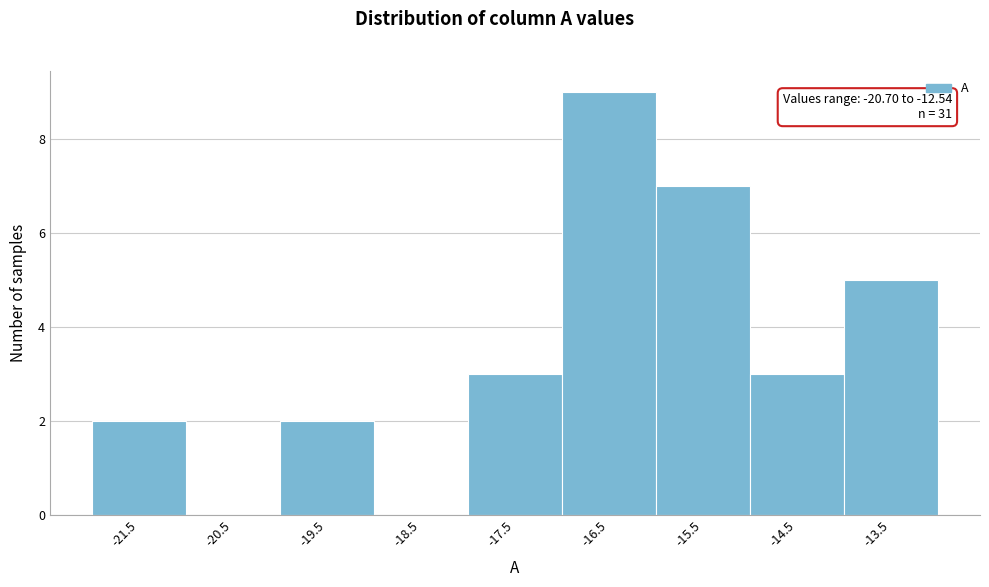

Reading left to right, list all the values displayed in this chart.

-21.5=2	-20.5=0	-19.5=2	-18.5=0	-17.5=3	-16.5=9	-15.5=7	-14.5=3	-13.5=5